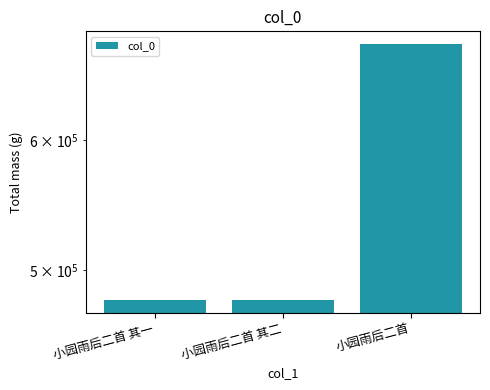

What is the sum of all values?

1645437